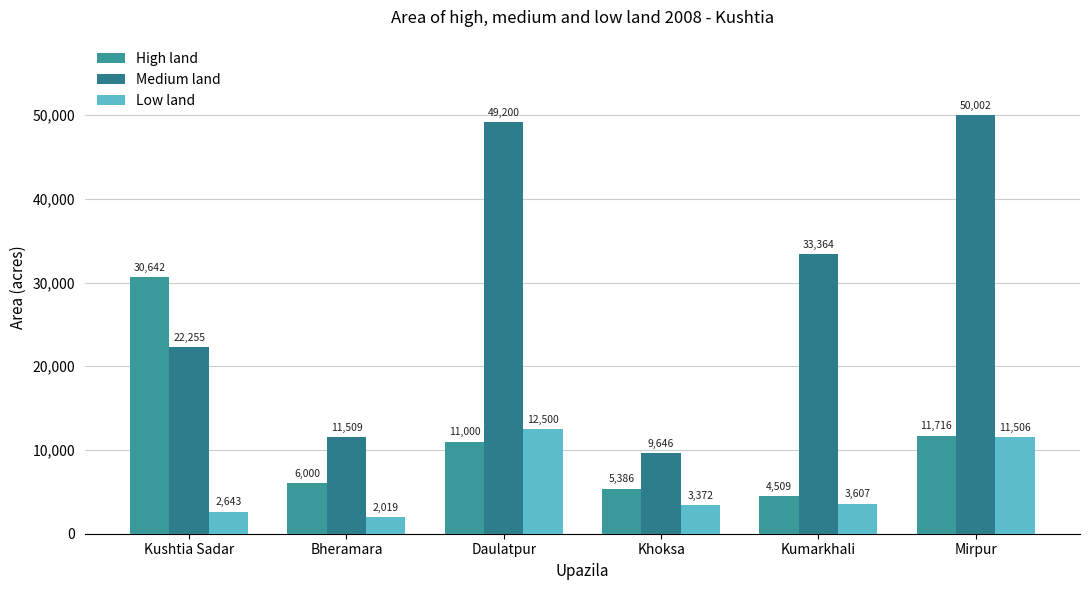

The High land series shows 16134 at Mirpur. True or false?

False